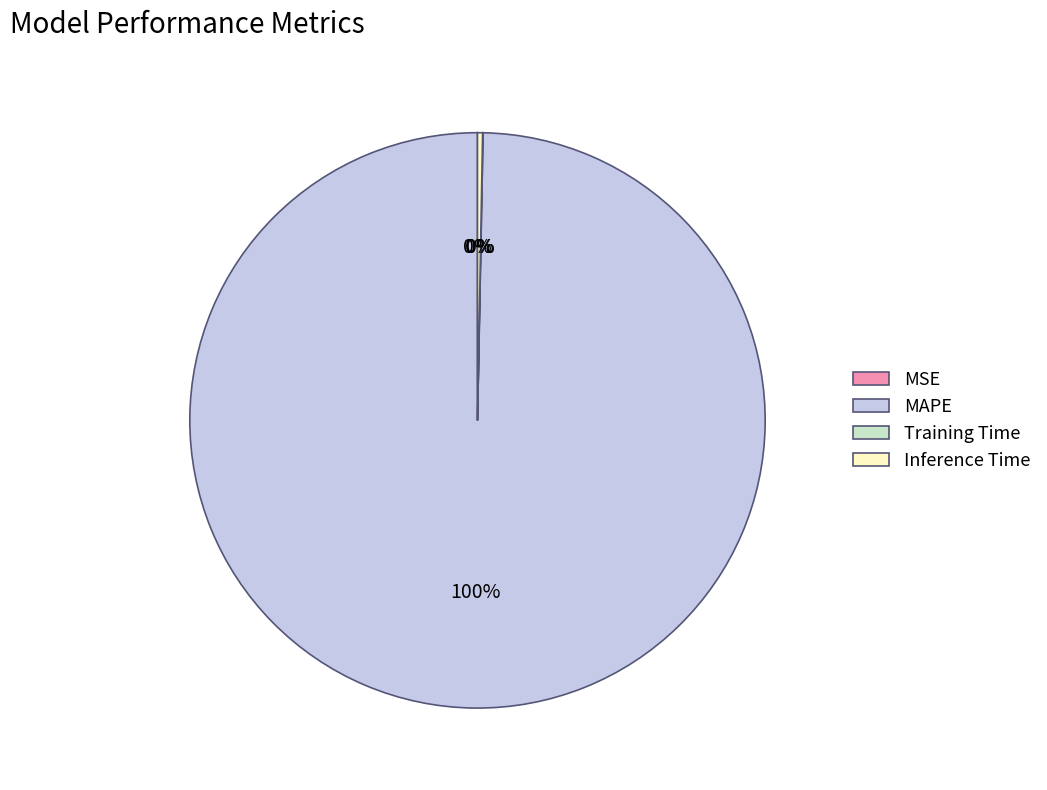

Is there any slice that represents more than half of the pie?

Yes